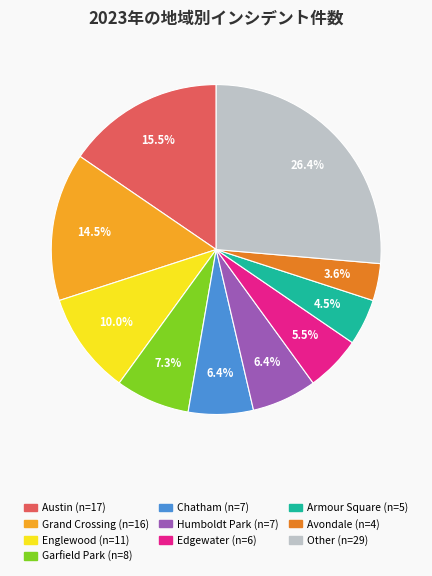

To the nearest percent, what is the average slice percentage?

10%